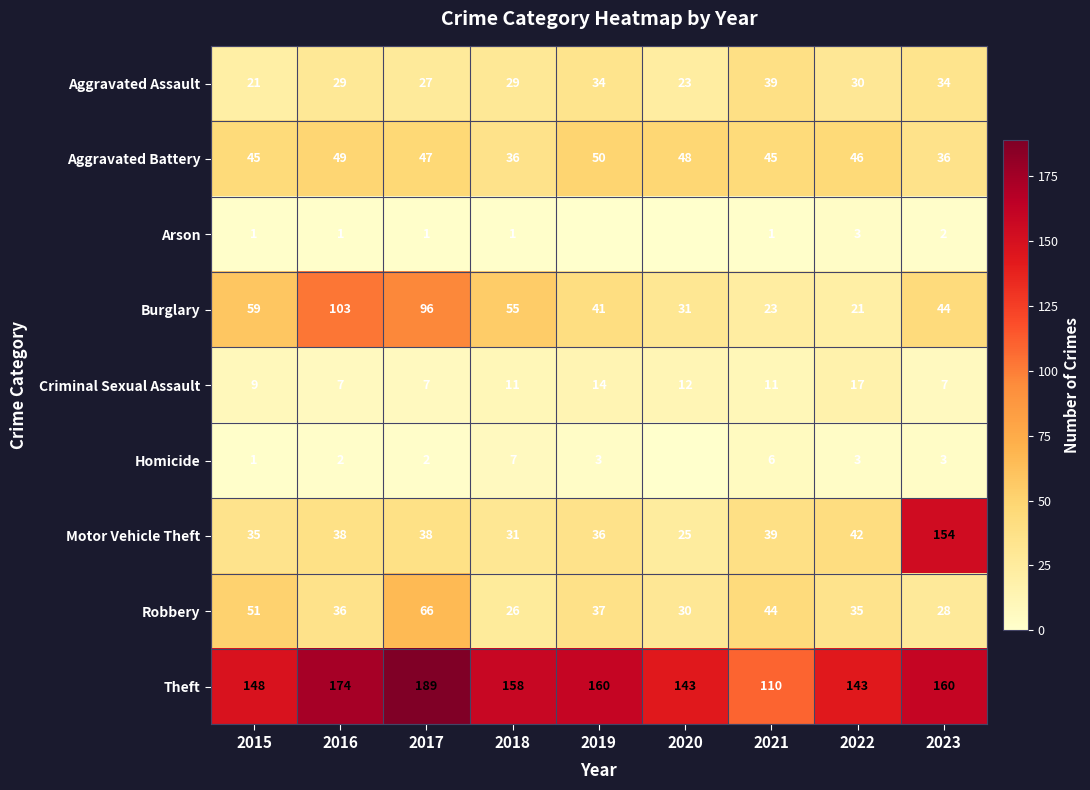

What is the difference between the maximum and minimum values in the Burglary series?

82